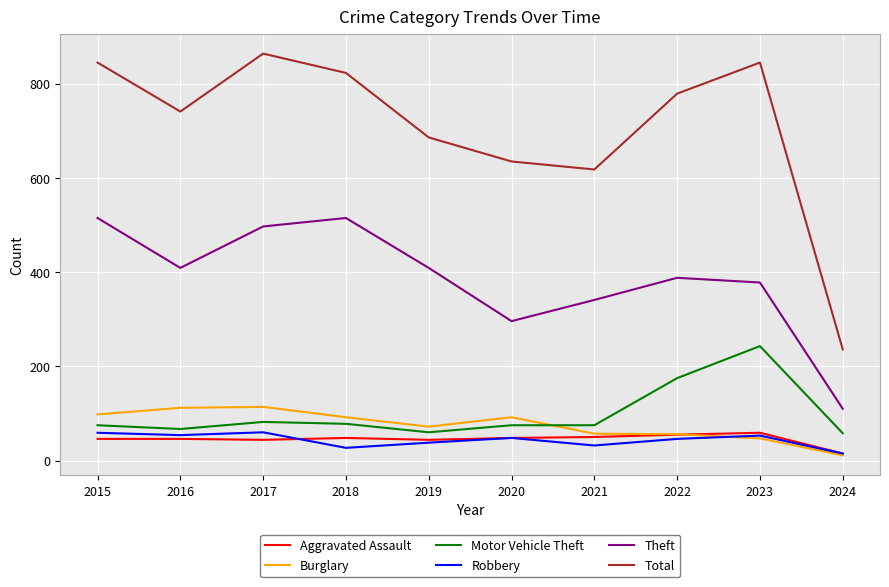

What is the difference between the Total values at 2016 and 2023?

104